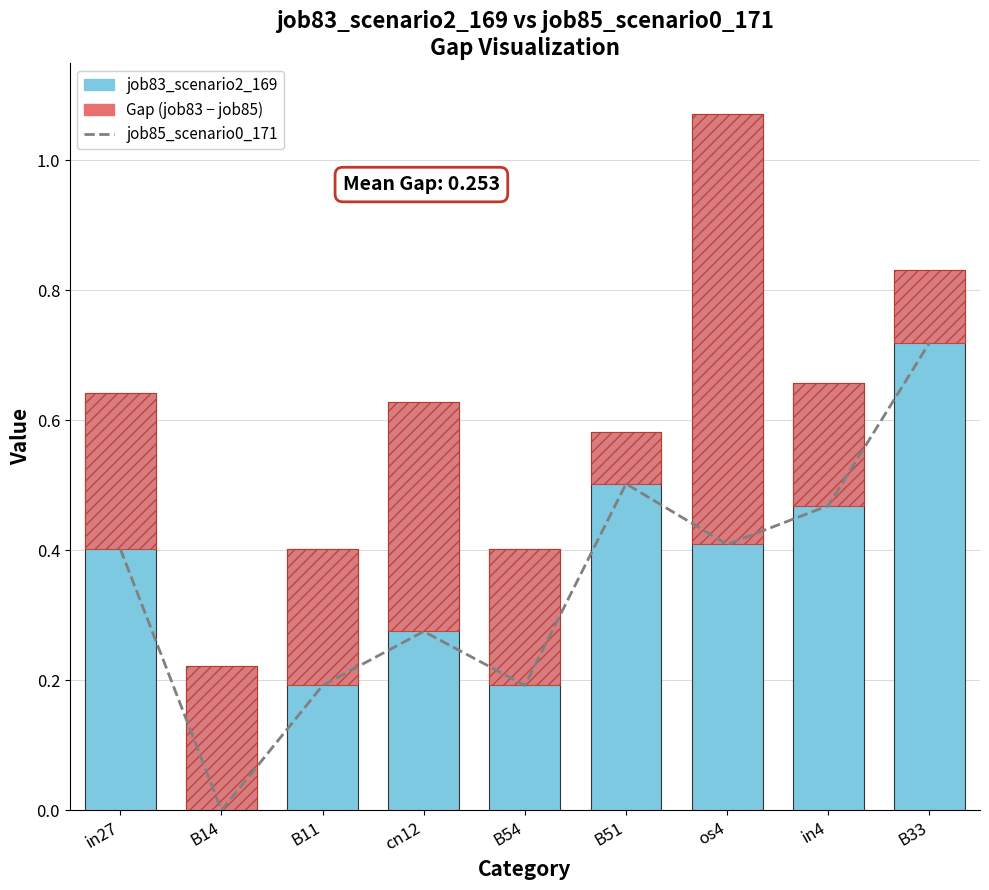

How many categories are shown in the chart?

9